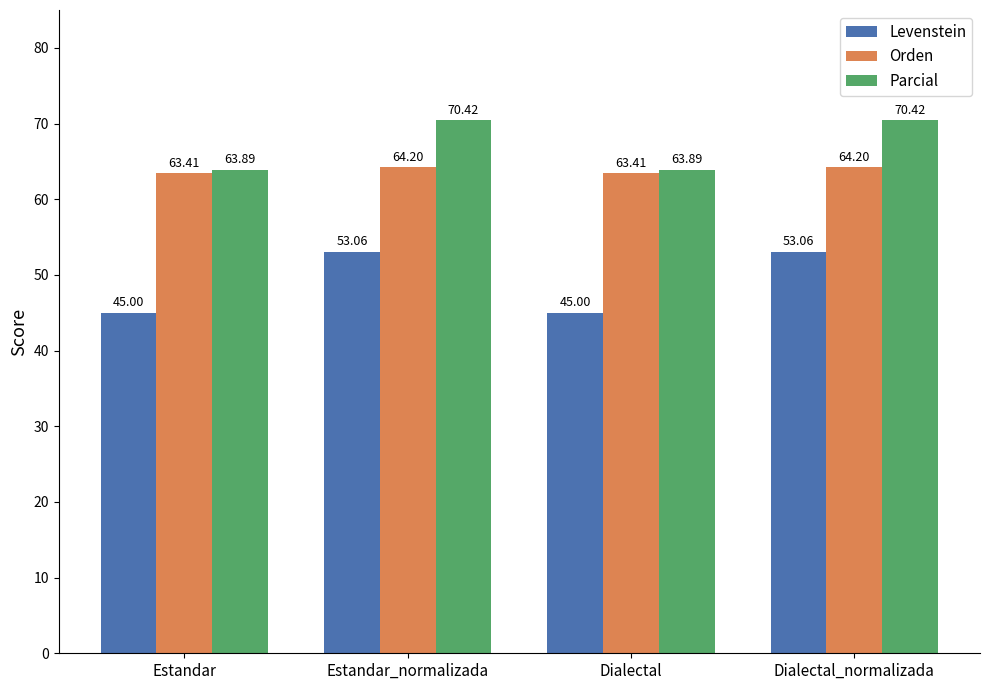

What is the greatest value displayed?

70.4